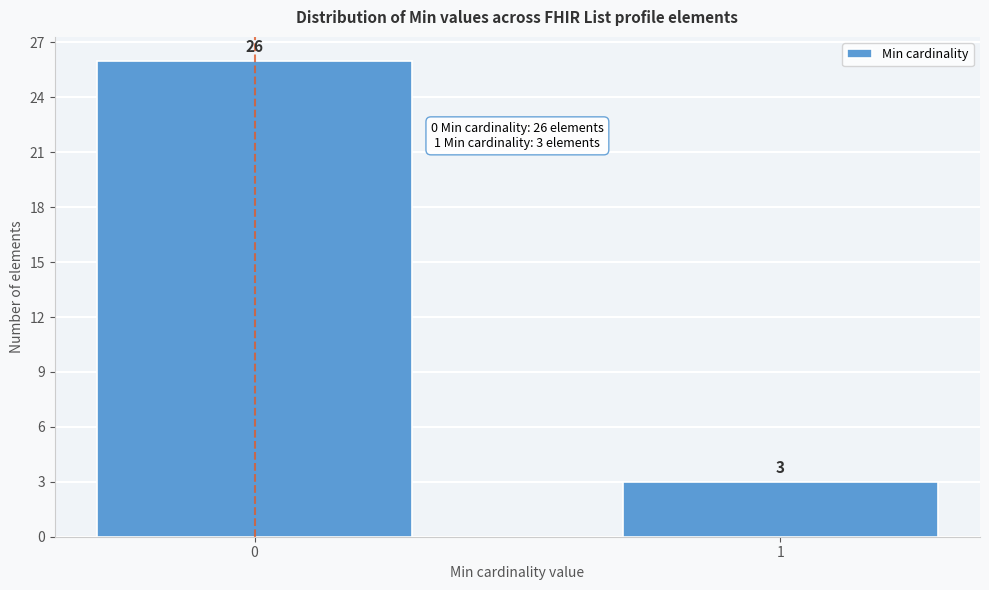

Reading left to right, what are all the values shown in this chart?

0=26	1=3